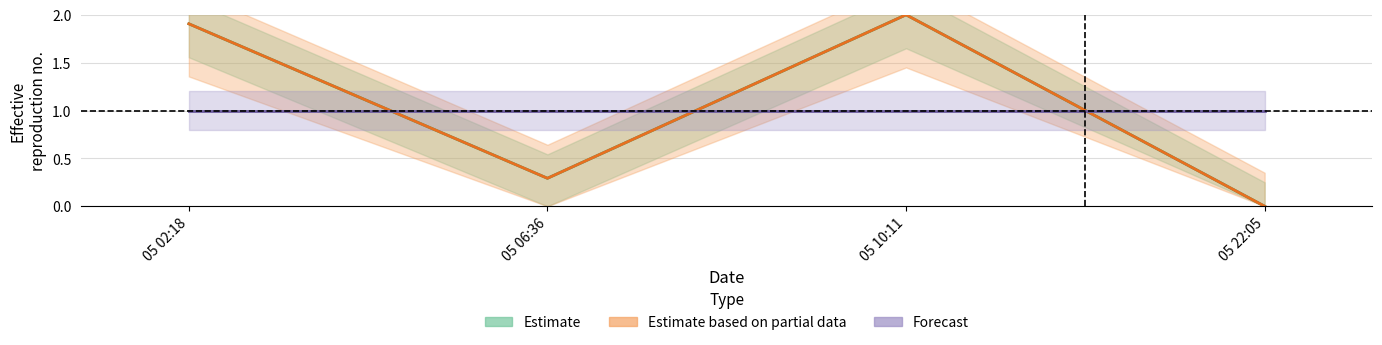

Where is the first local maximum for col_3?

05 10:11